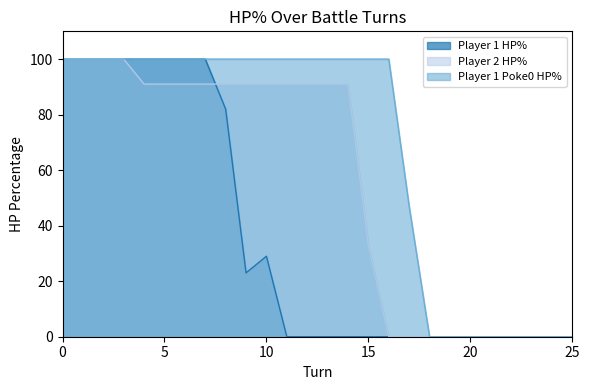

Rank the series at 3 from highest to lowest value.

Player 1 HP%, Player 2 HP%, Player 1 Poke0 HP%